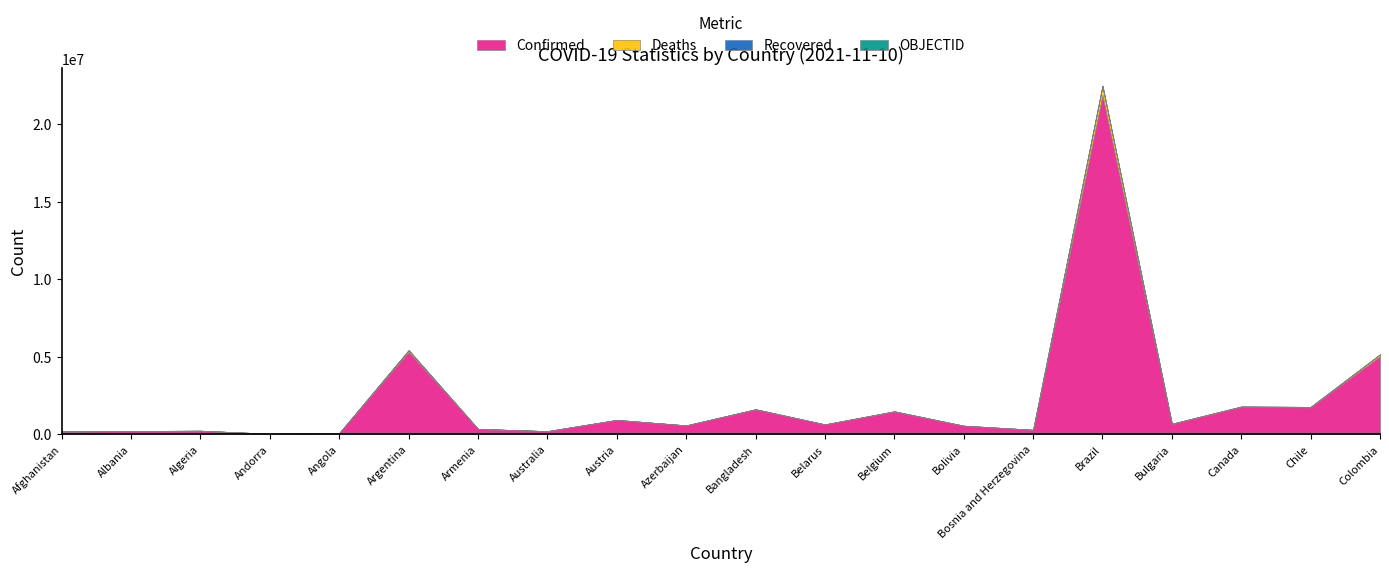

Which series has the largest range (max minus min)?

Confirmed